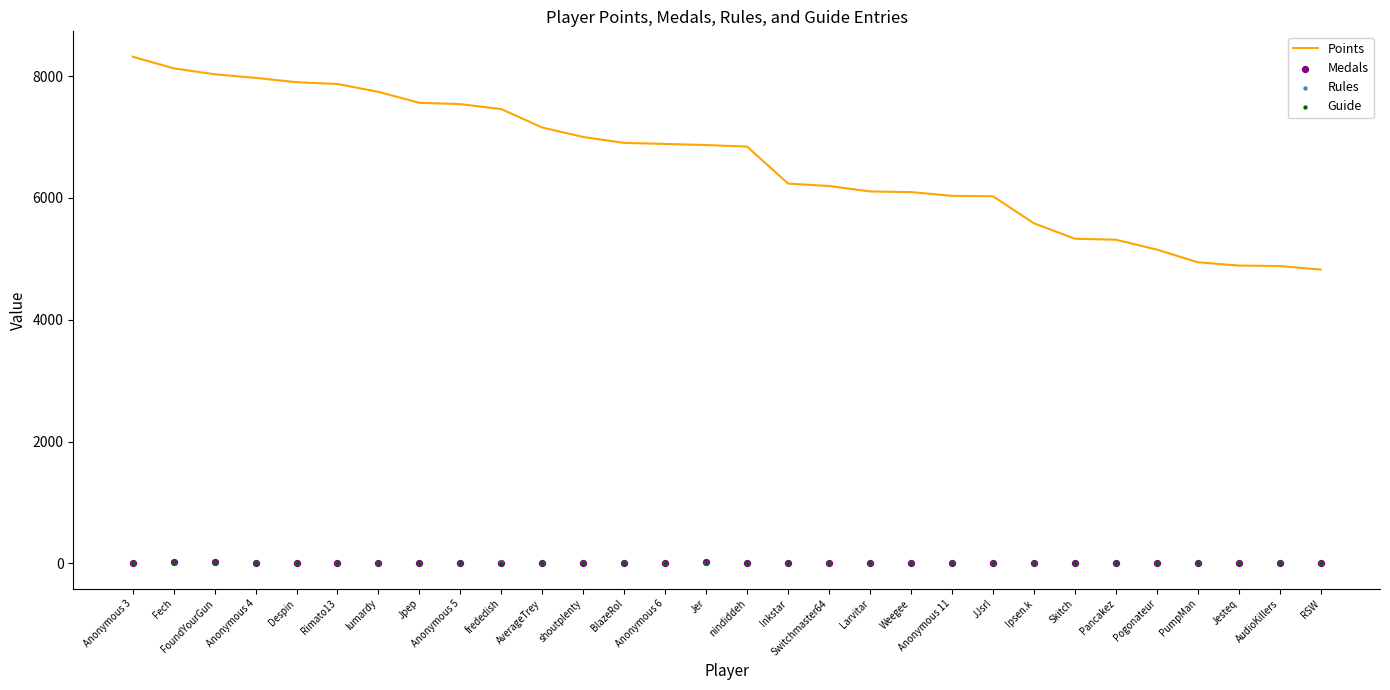

Is the value of Rules at Ipsen.k greater than the value of Medals at Anonymous 11?

Yes